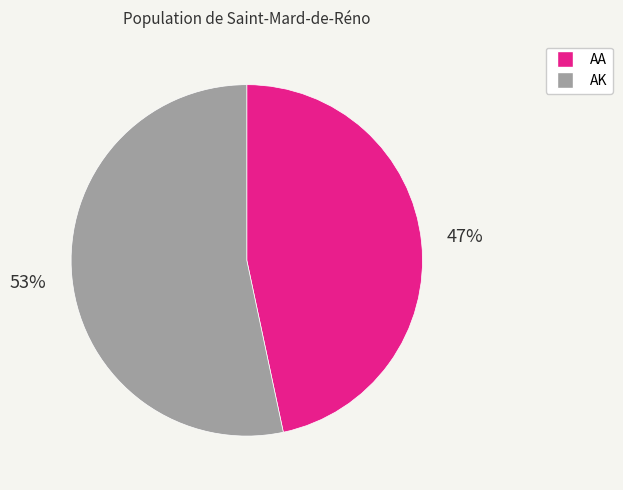

Rank the categories by value from highest to lowest.

AK, AA